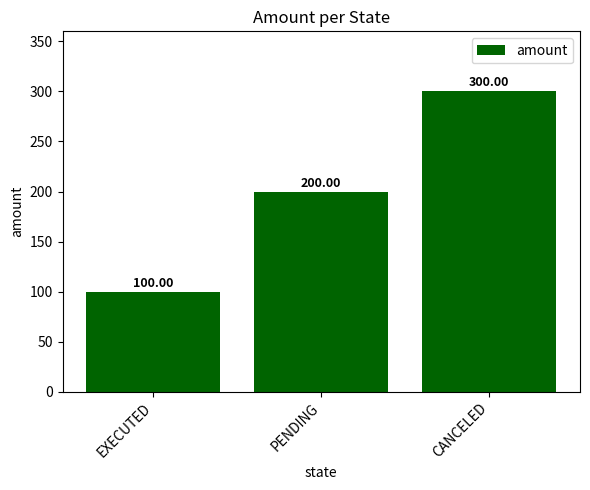

Rank the categories by value from highest to lowest.

CANCELED, PENDING, EXECUTED